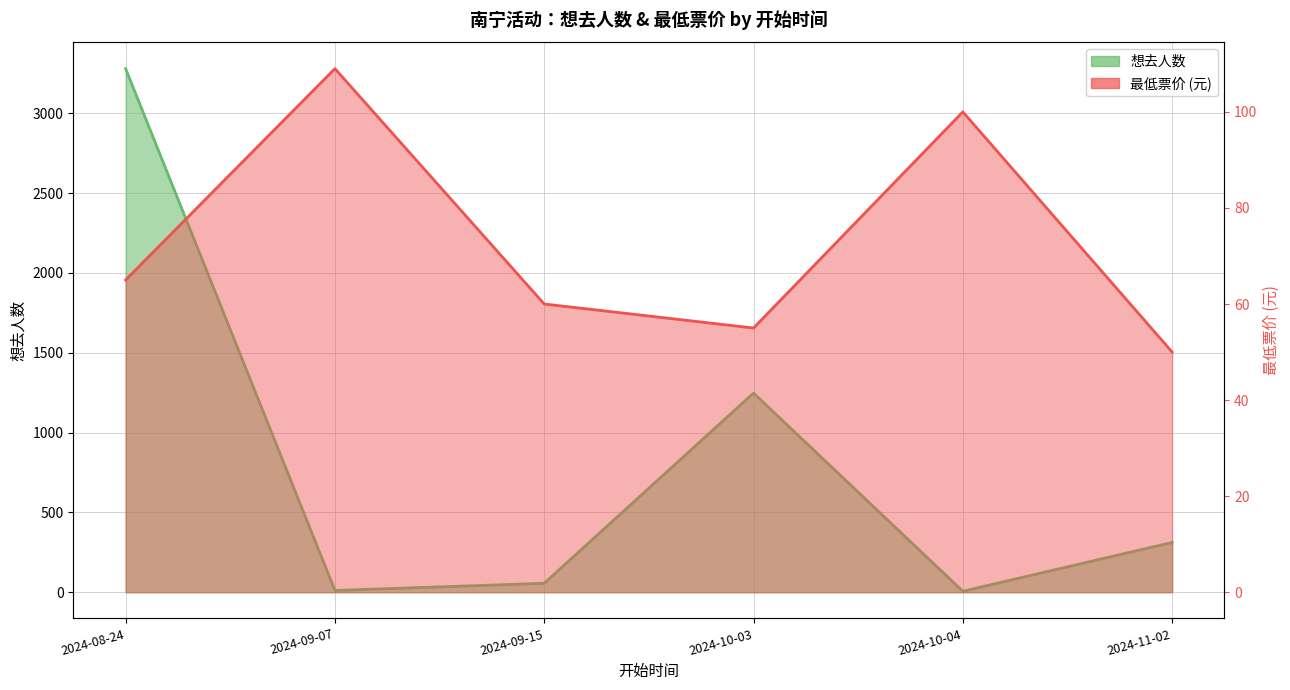

What is the total value across all series at 2024-10-04?

106